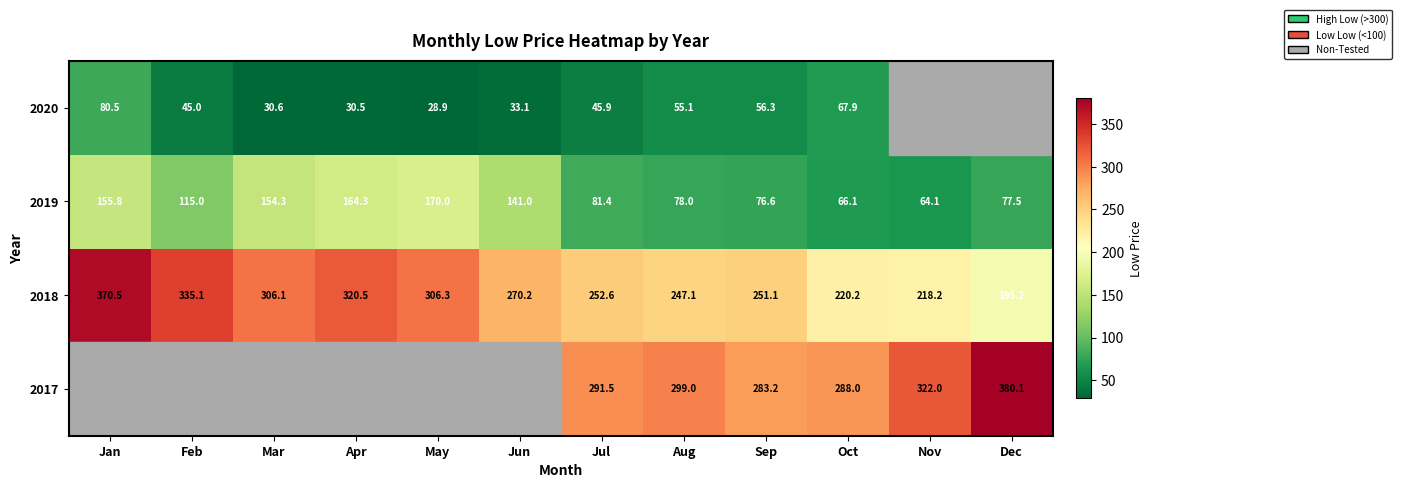

The value of 2019 at Jul is 81.4. True or false?

True